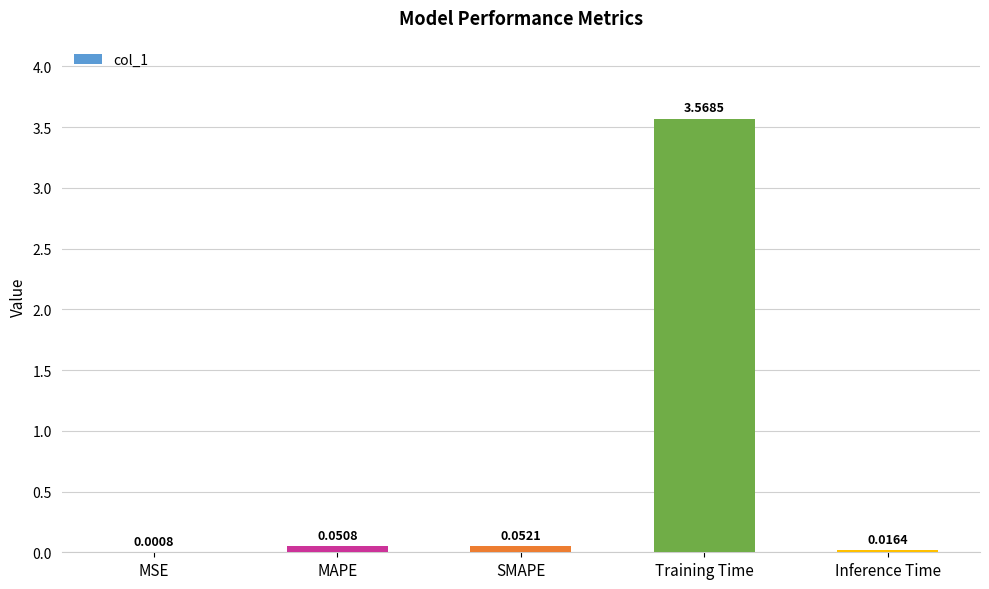

What is the change in value from MAPE to Training Time?

+3.5